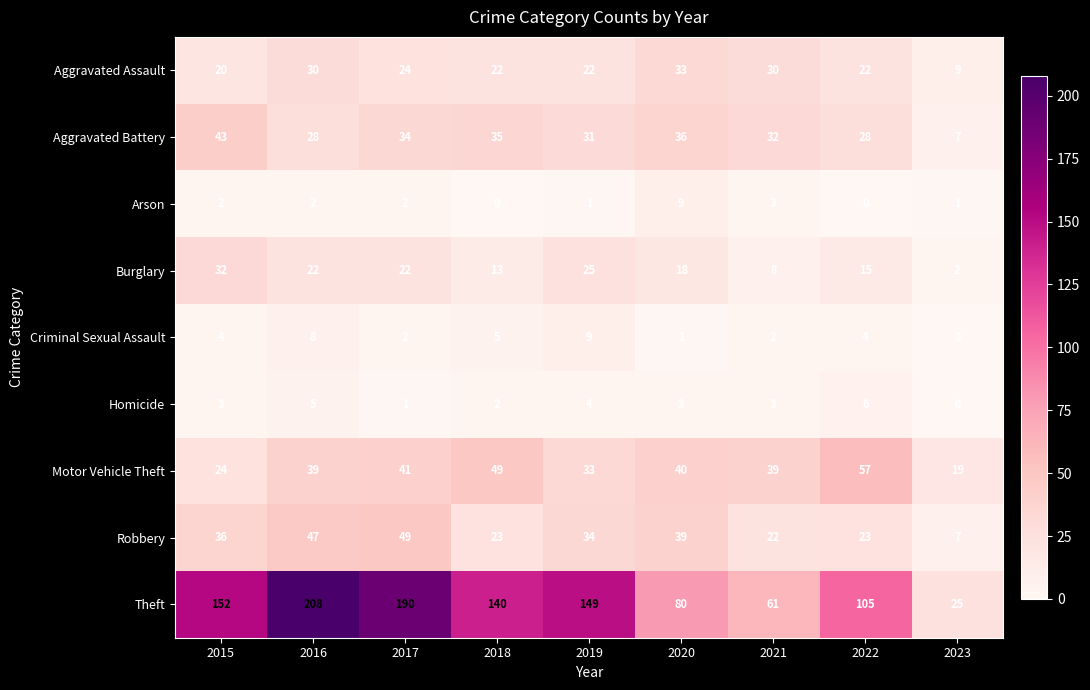

Which category has the highest value across all series?

2016